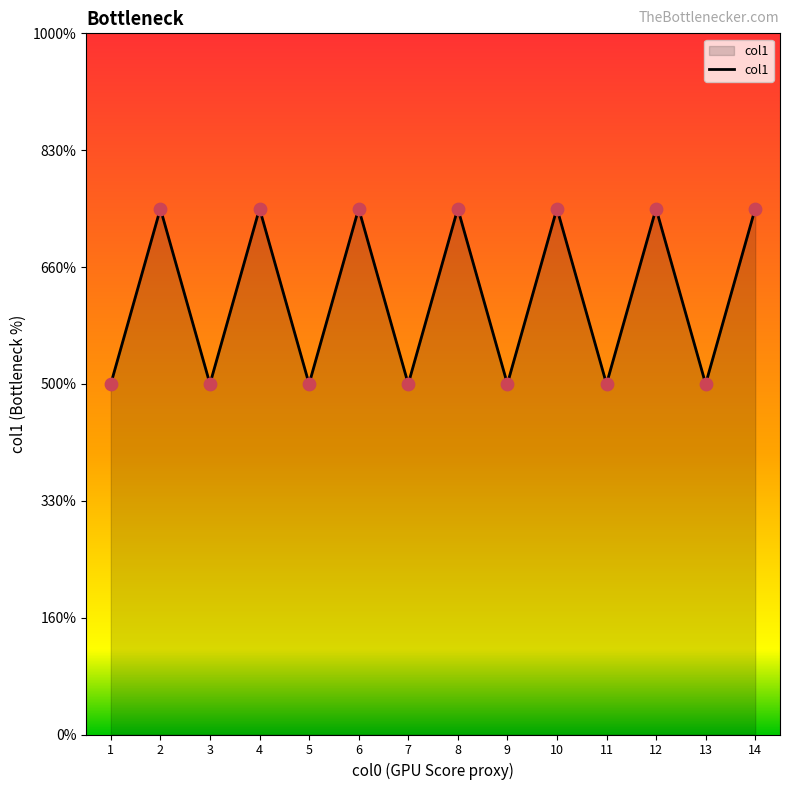

Approximately how many times larger is the value at 11 compared to 14?

0.7